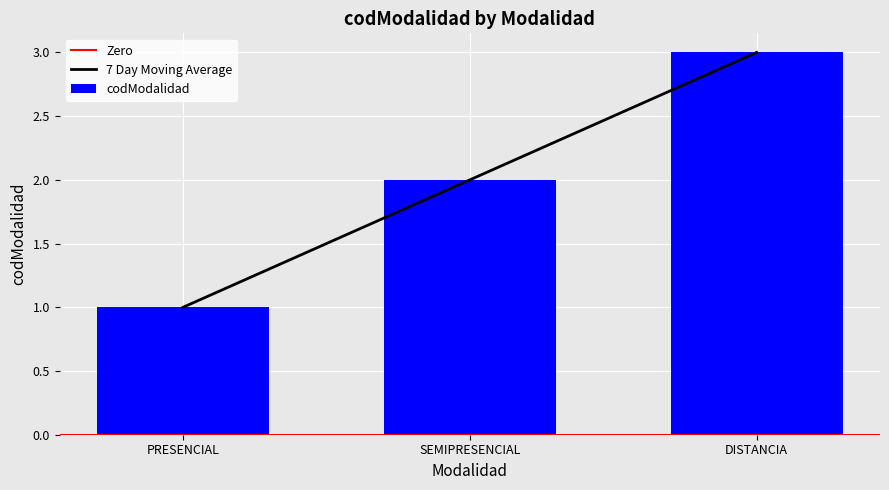

The chart shows a value of 2 at PRESENCIAL. True or false?

False